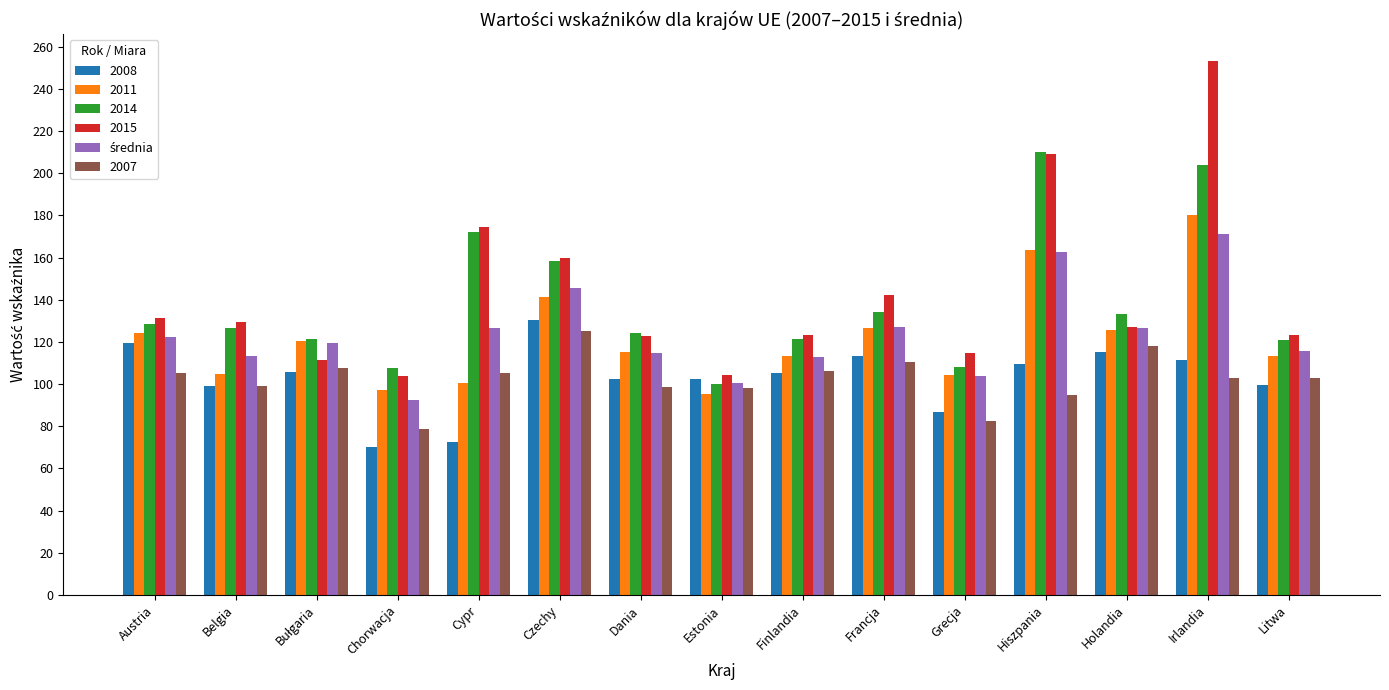

The 2011 series shows 47.4 at Cypr. True or false?

False